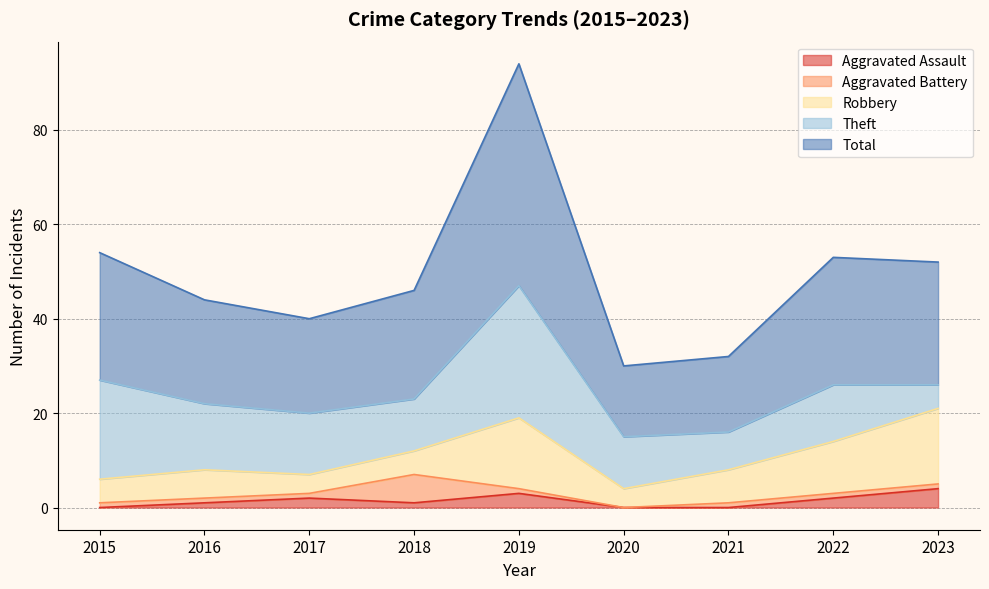

The Aggravated Assault series shows 2 at 2022. True or false?

True